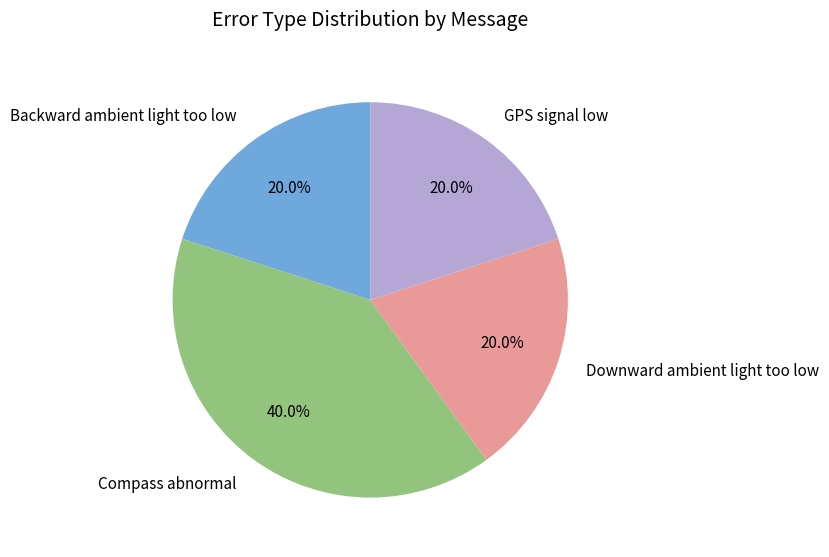

Which slice is the largest?

Compass abnormal